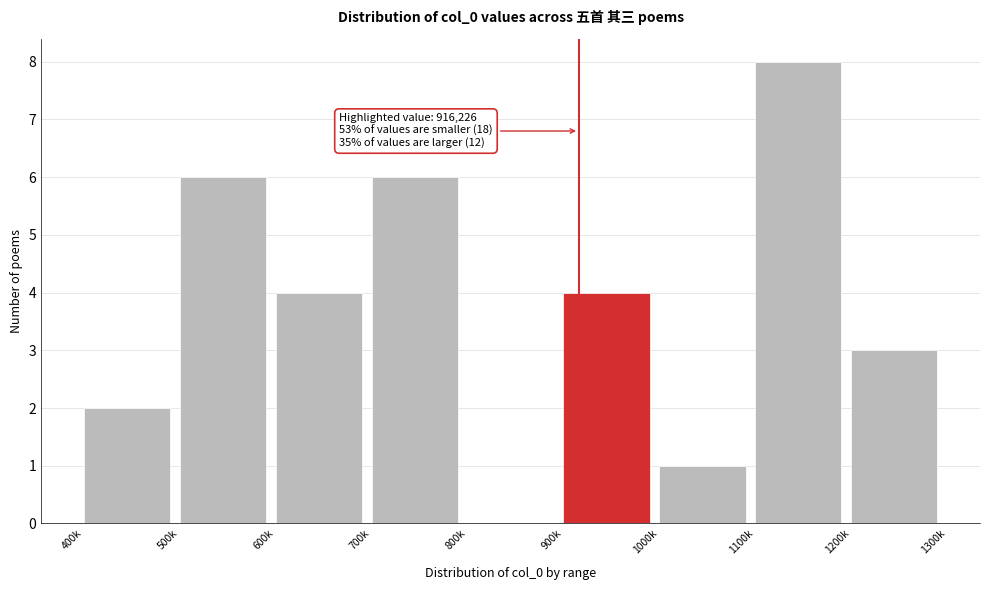

Reading left to right, list all the values displayed in this chart.

400k=2	500k=6	600k=4	700k=6	800k=0	900k=4	1000k=1	1100k=8	1200k=3